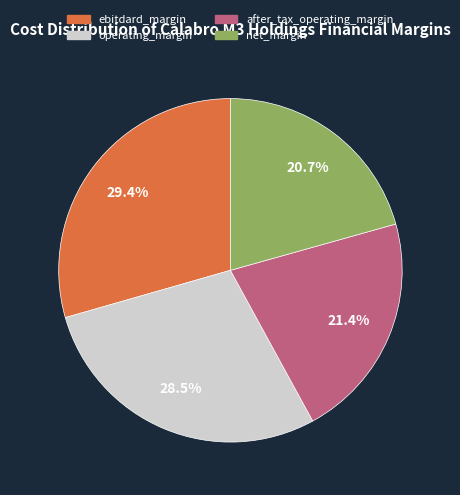

To the nearest percent, what portion does ebitdard_margin represent?

29%